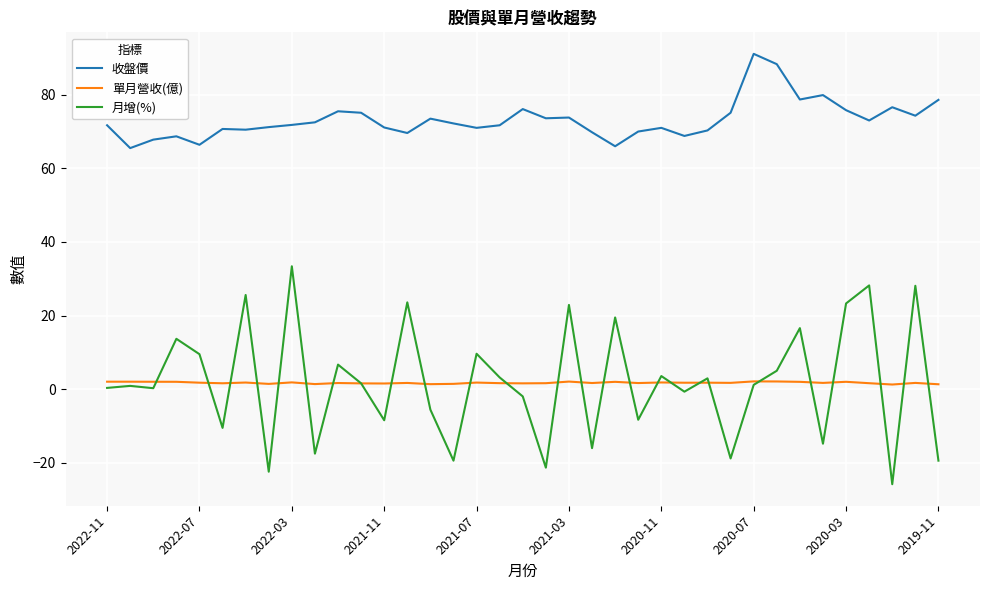

Which series has the largest total across all categories?

收盤價